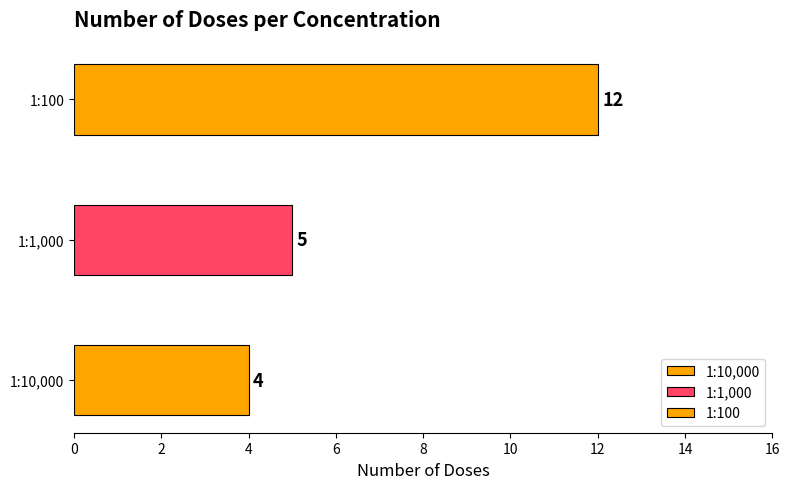

How many bars are there in total?

3